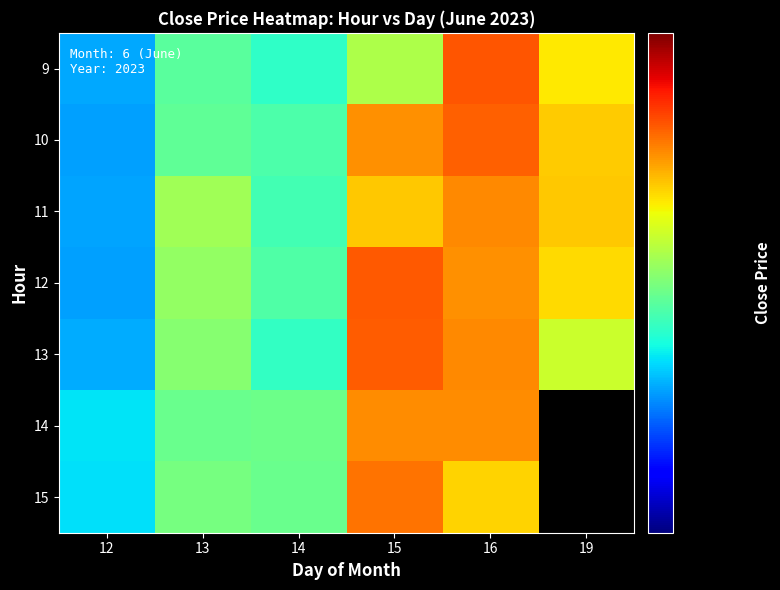

Between 15 and 19, which is larger?

19